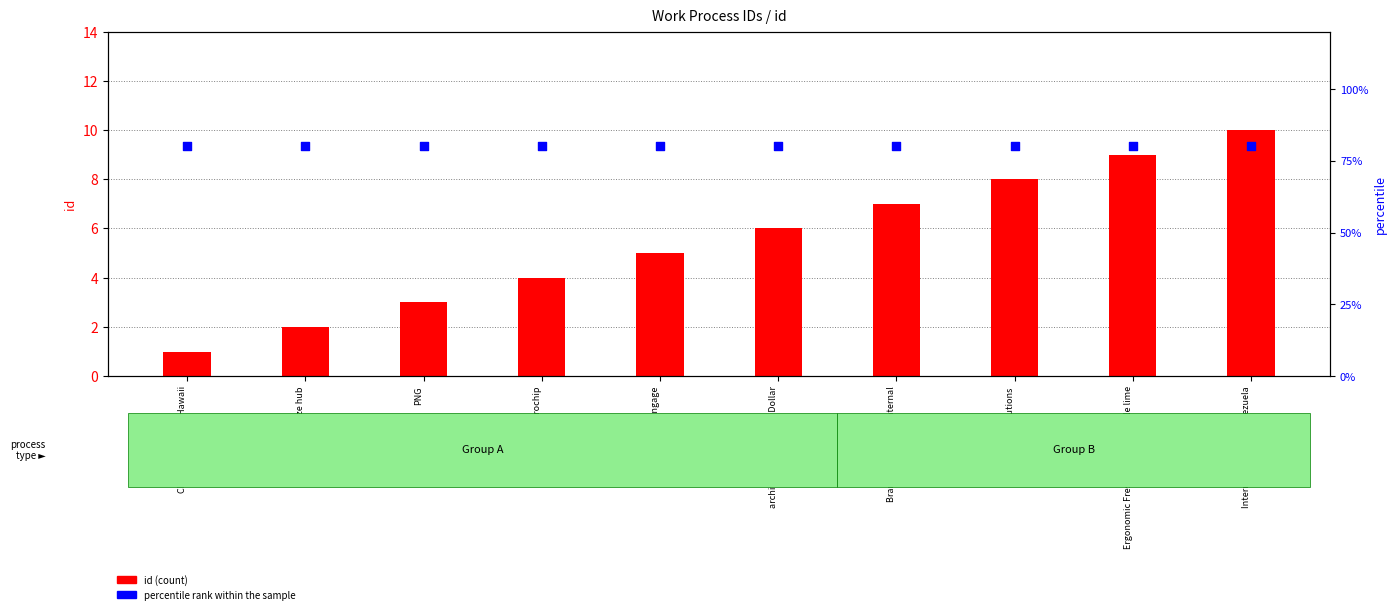

What are all the series names shown in the legend?

id (count), percentile rank within the sample